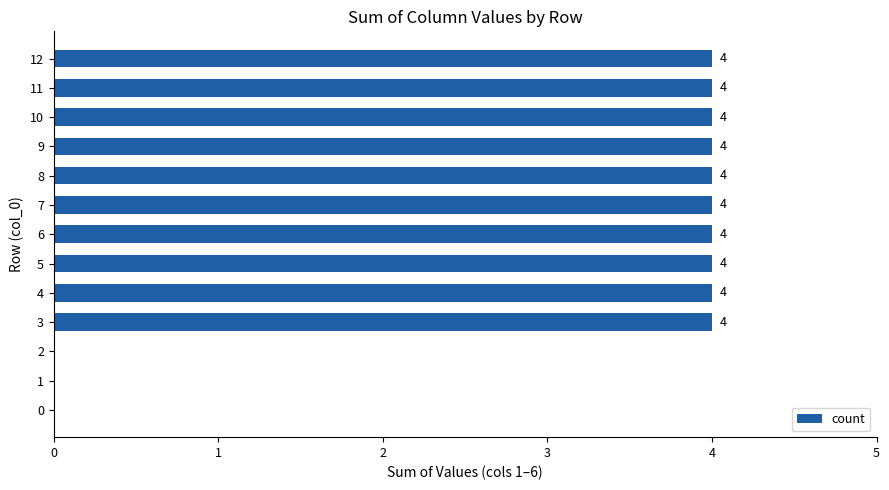

Reading top to bottom, what are all the values shown in this chart?

12=4	11=4	10=4	9=4	8=4	7=4	6=4	5=4	4=4	3=4	2=0	1=0	0=0